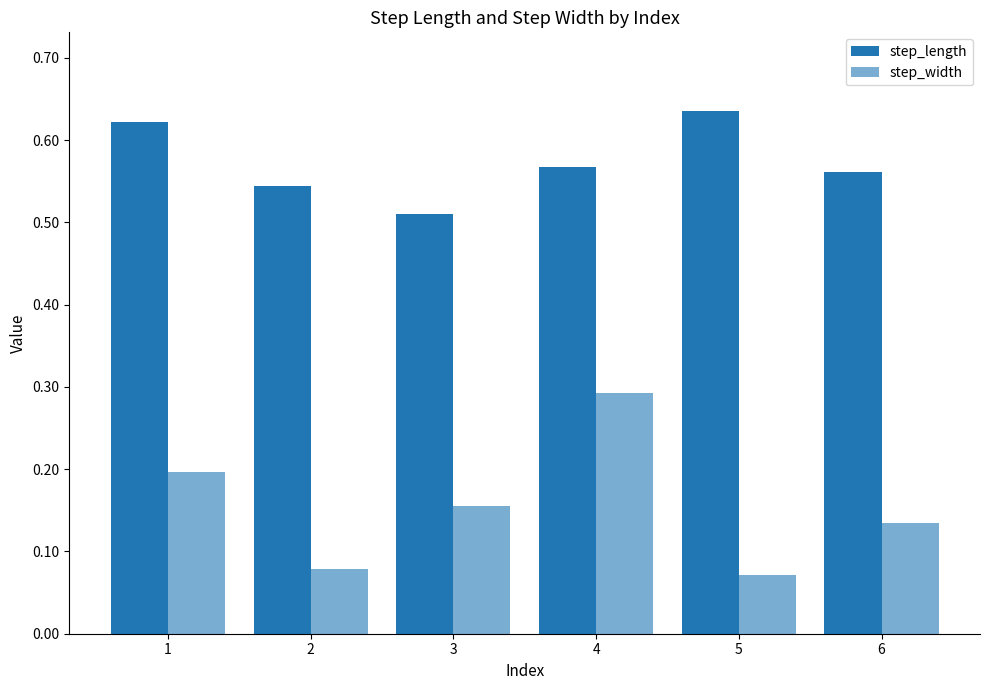

Is the value of step_length at 1 greater than the value of step_width at 2?

Yes